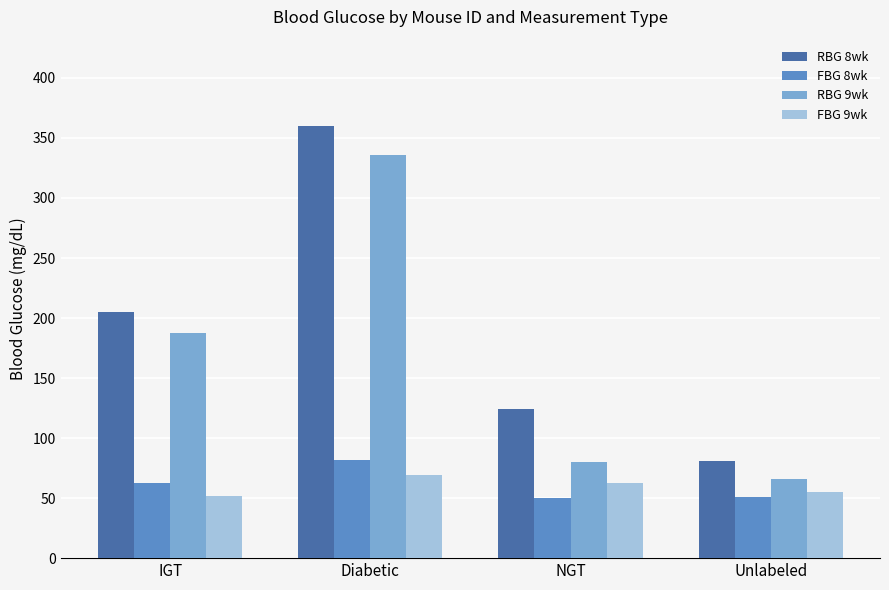

How many values in the FBG 8wk series are below 62?

2